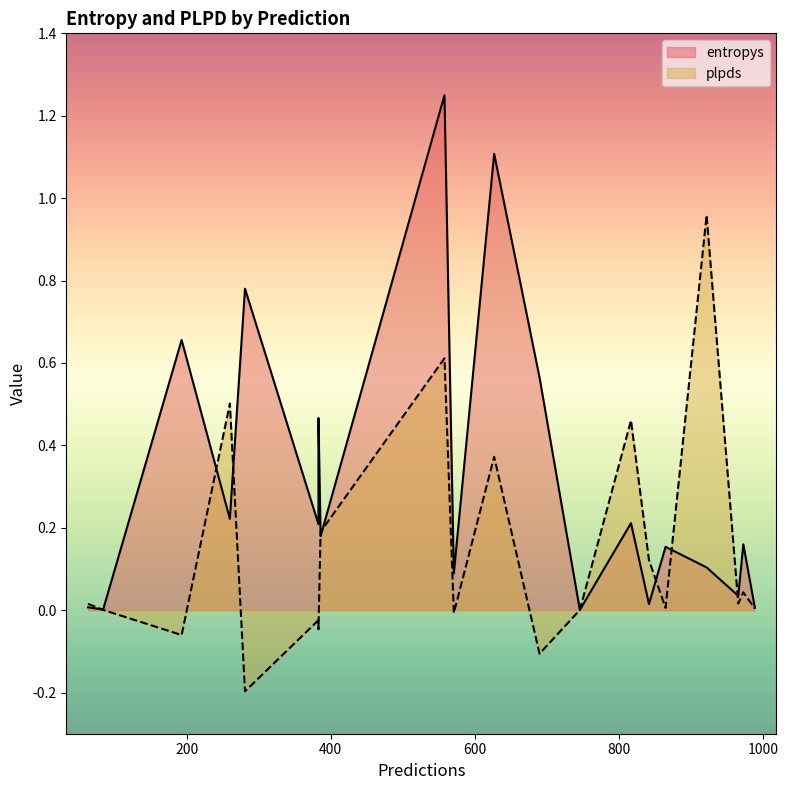

Is it true that entropys equals 0.0 at 63?

False